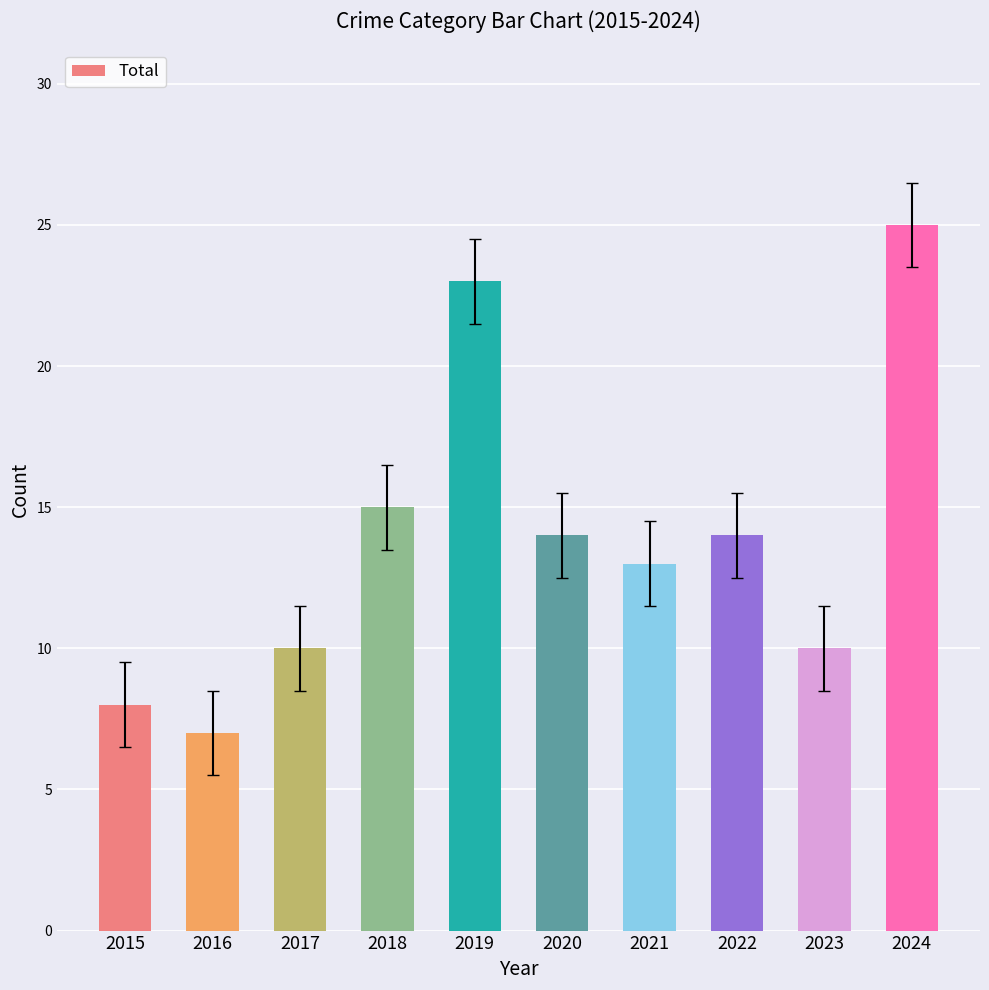

Are the bars horizontal?

No